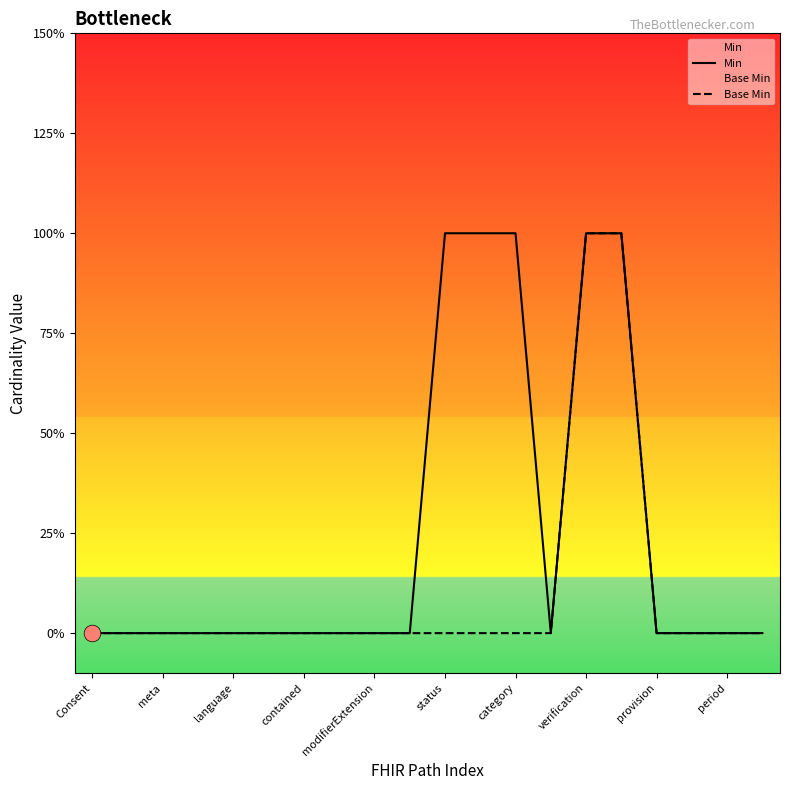

Which series has the largest total across all categories?

Min